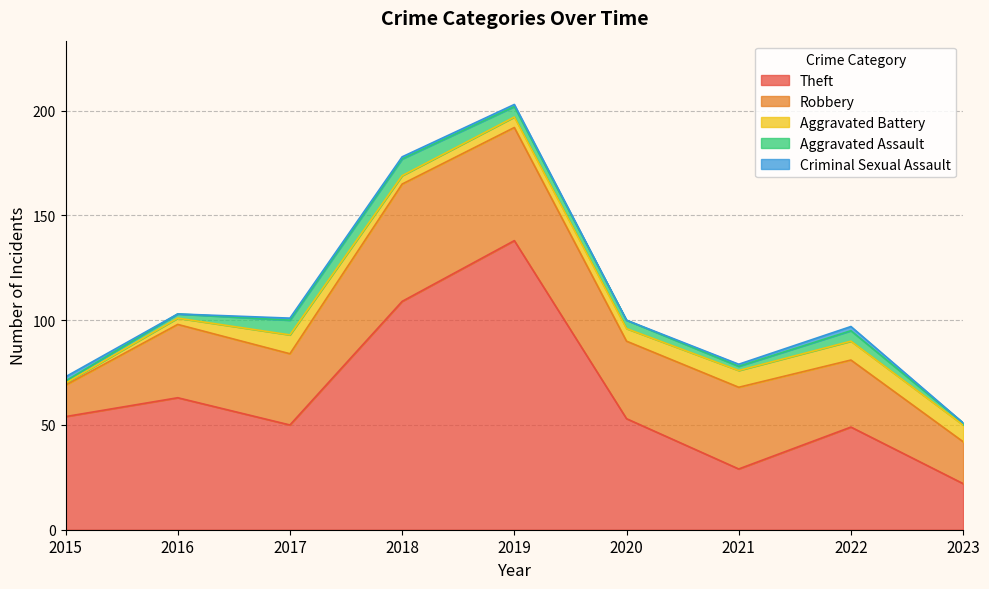

At 2017, list the series in order from smallest to largest.

Criminal Sexual Assault, Aggravated Assault, Aggravated Battery, Robbery, Theft